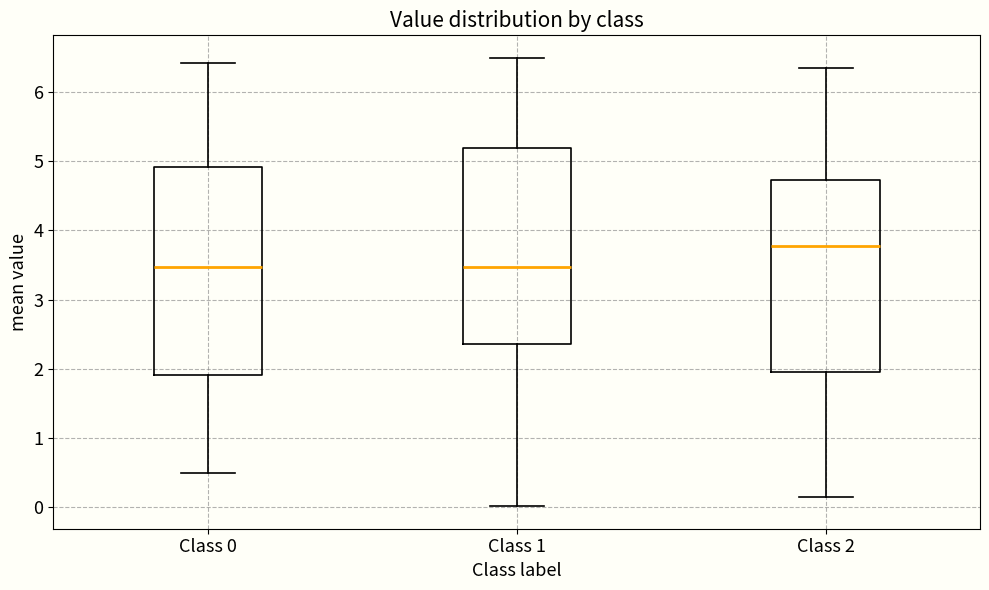

Which box is the tallest, from its lower edge to its upper edge?

Class 0